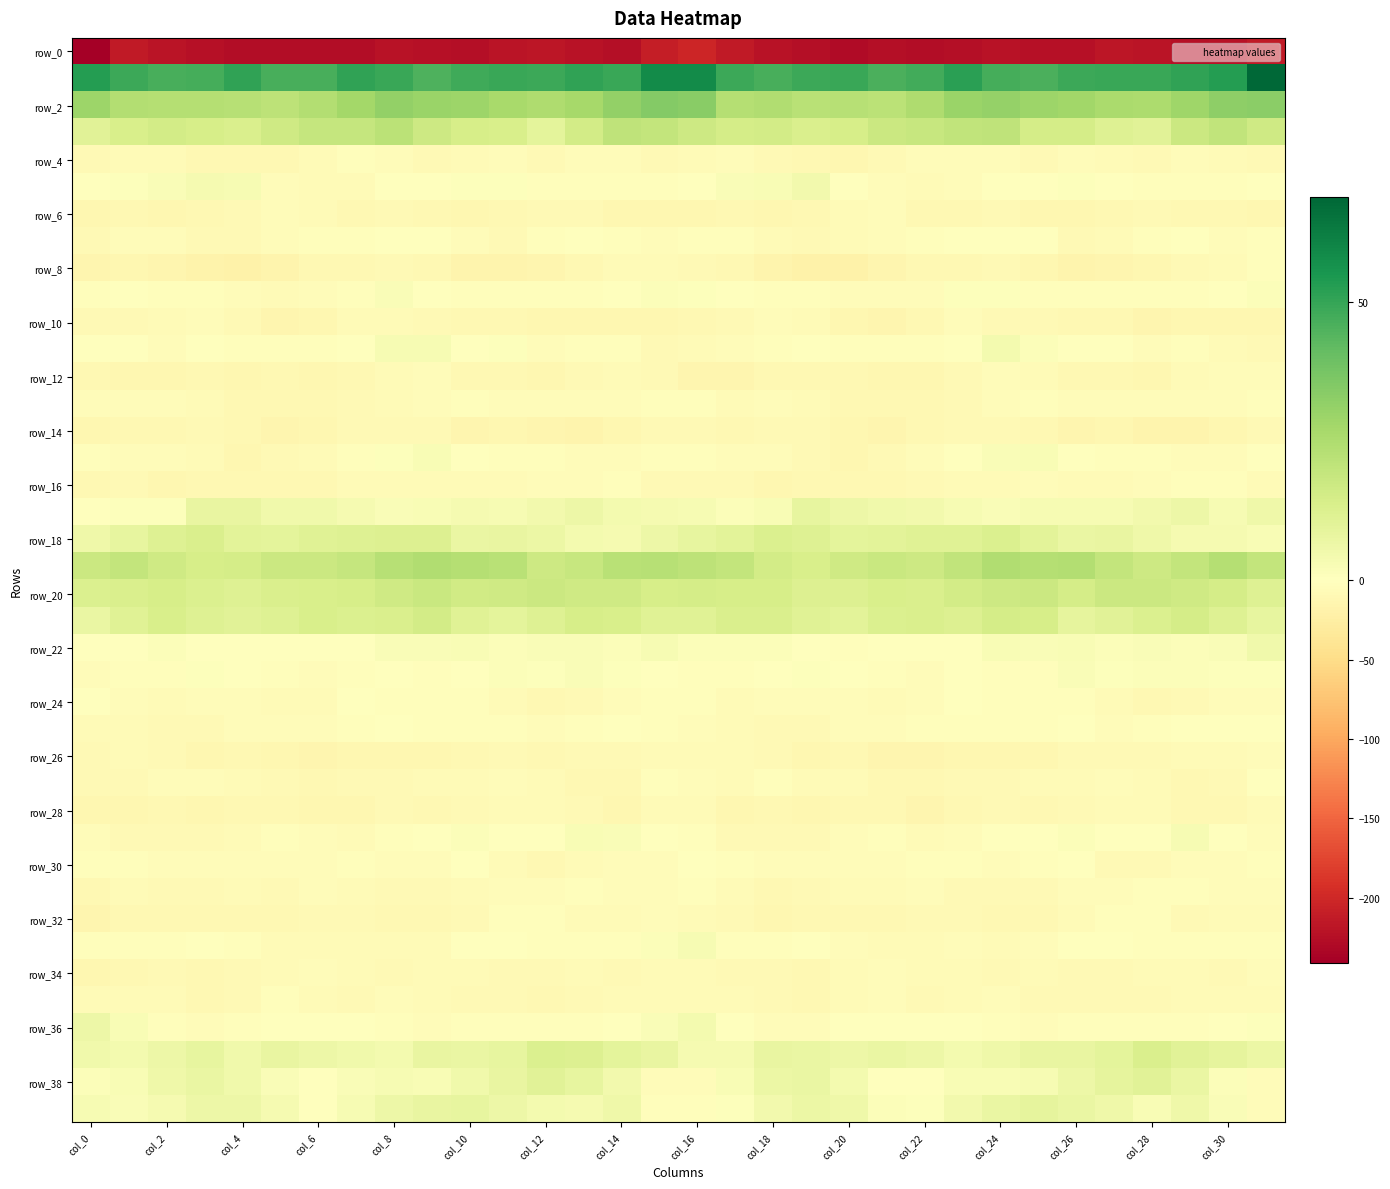

How many data points does each series have?

32